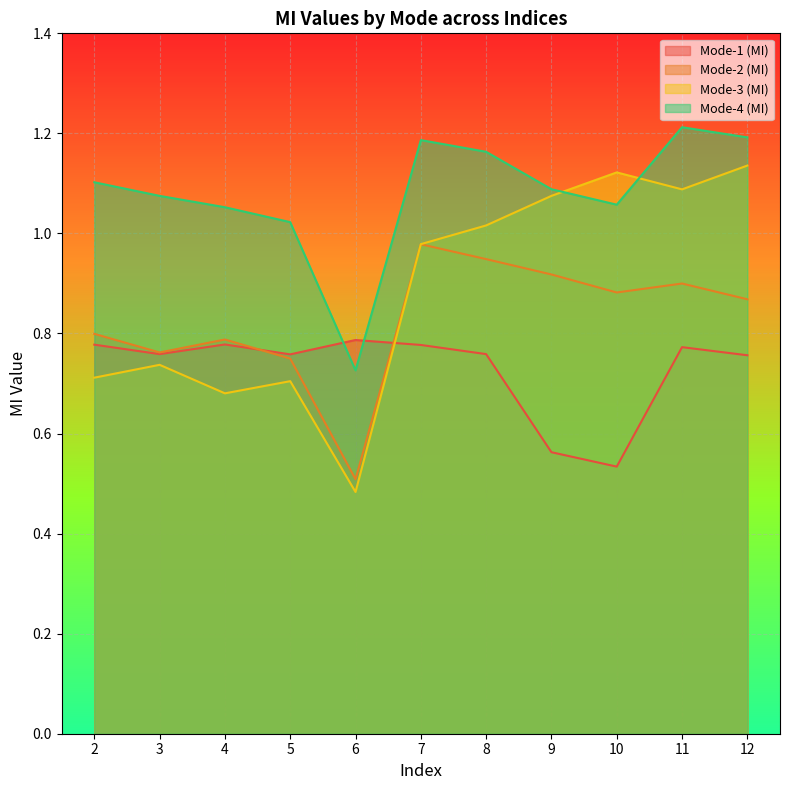

The Mode-3 (MI) series shows 1.7 at 11. True or false?

False